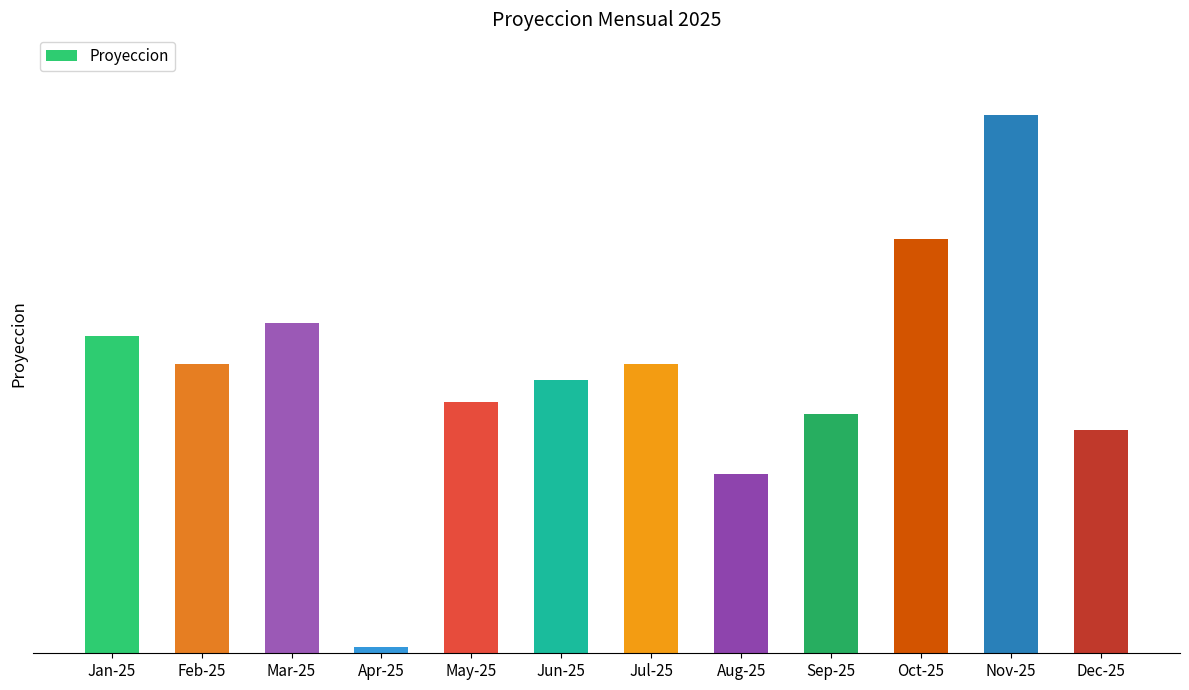

Read the value at Nov-25.

35.1